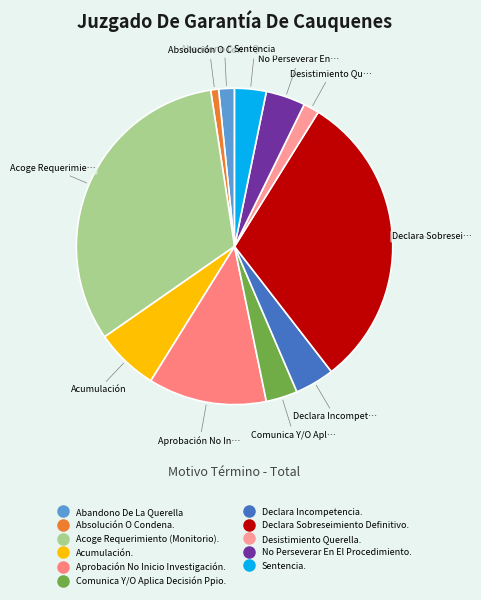

To the nearest percent, what portion does Aprobación No Inicio Investigación. represent?

12%